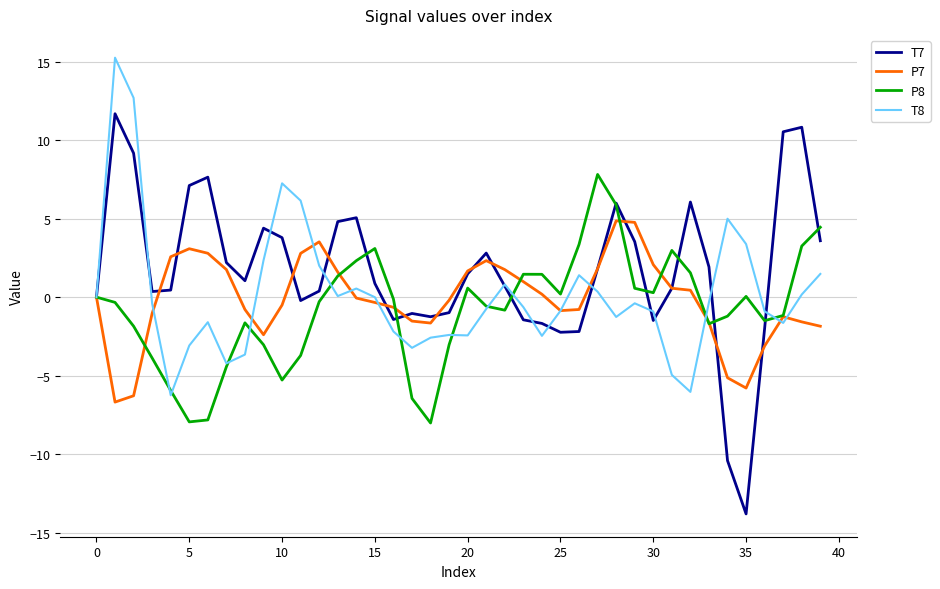

Which series has the widest spread of values?

T7